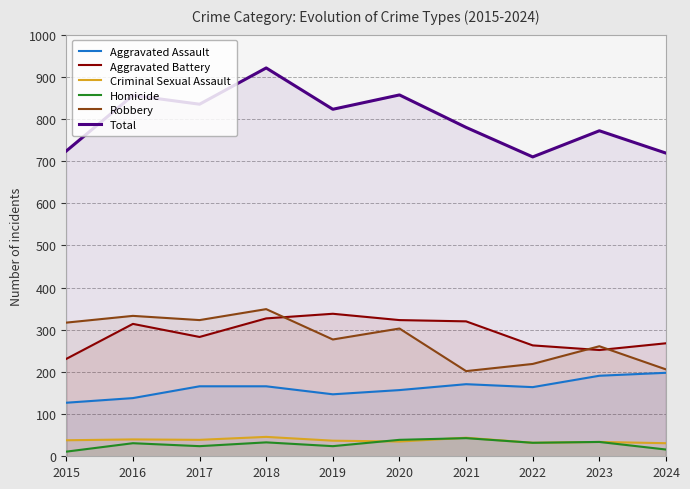

Which series has the largest total across all categories?

Total